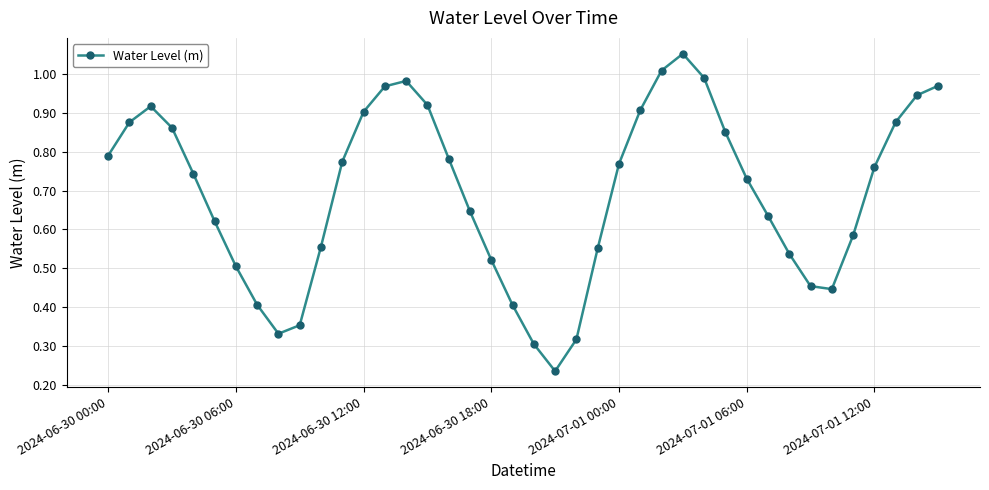

What is the sum of all values?

27.8